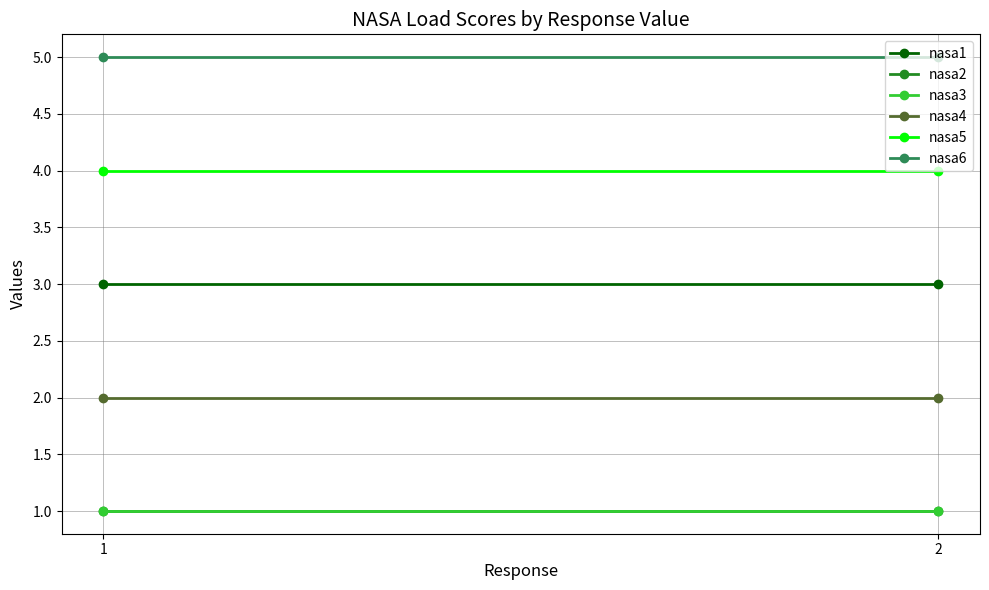

How many series are shown in this chart?

6